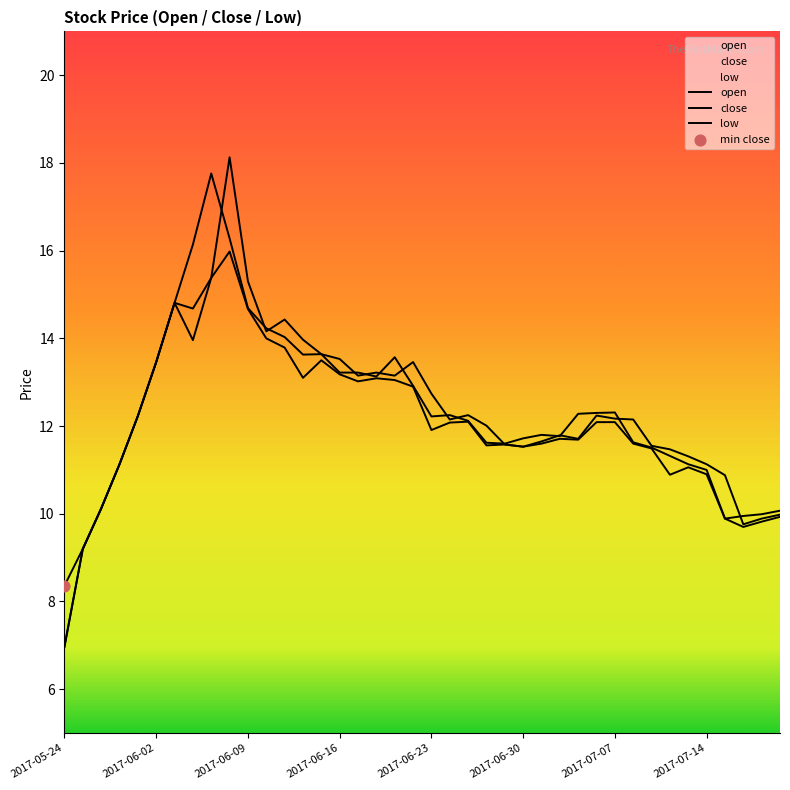

Which series has the largest total across all categories?

close